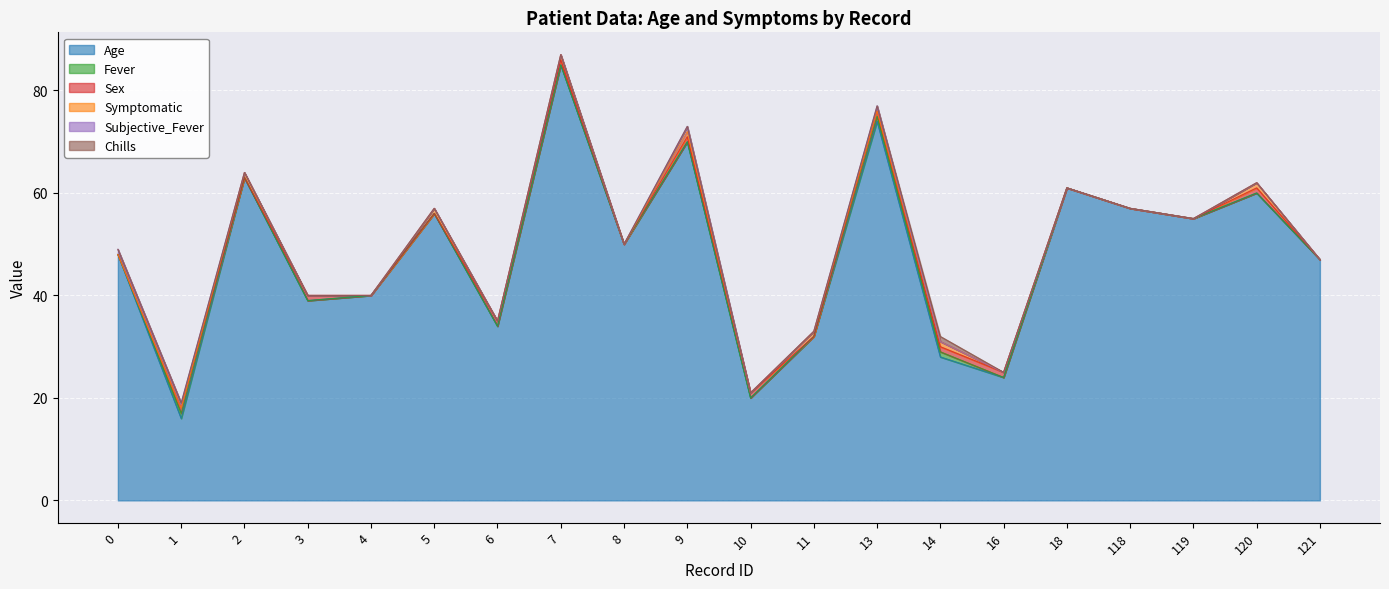

Which category has the highest value across all series?

7